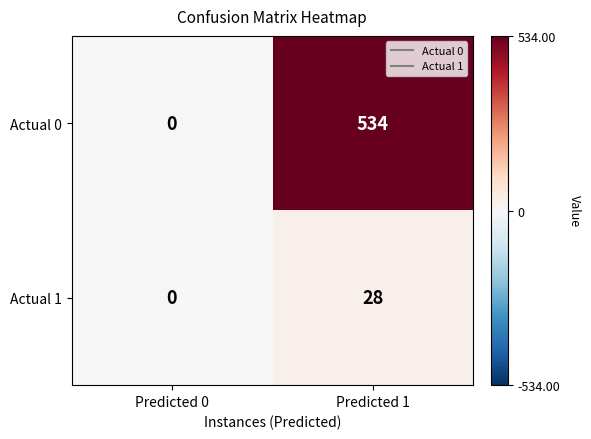

What is the average value of the Actual 1 series?

14